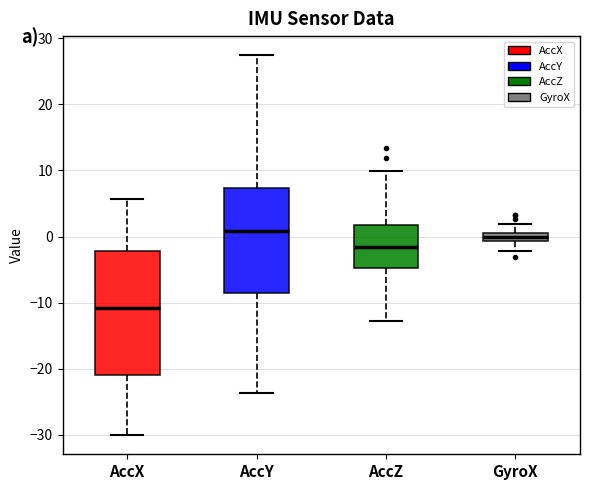

Which box's median line is the lowest?

AccX